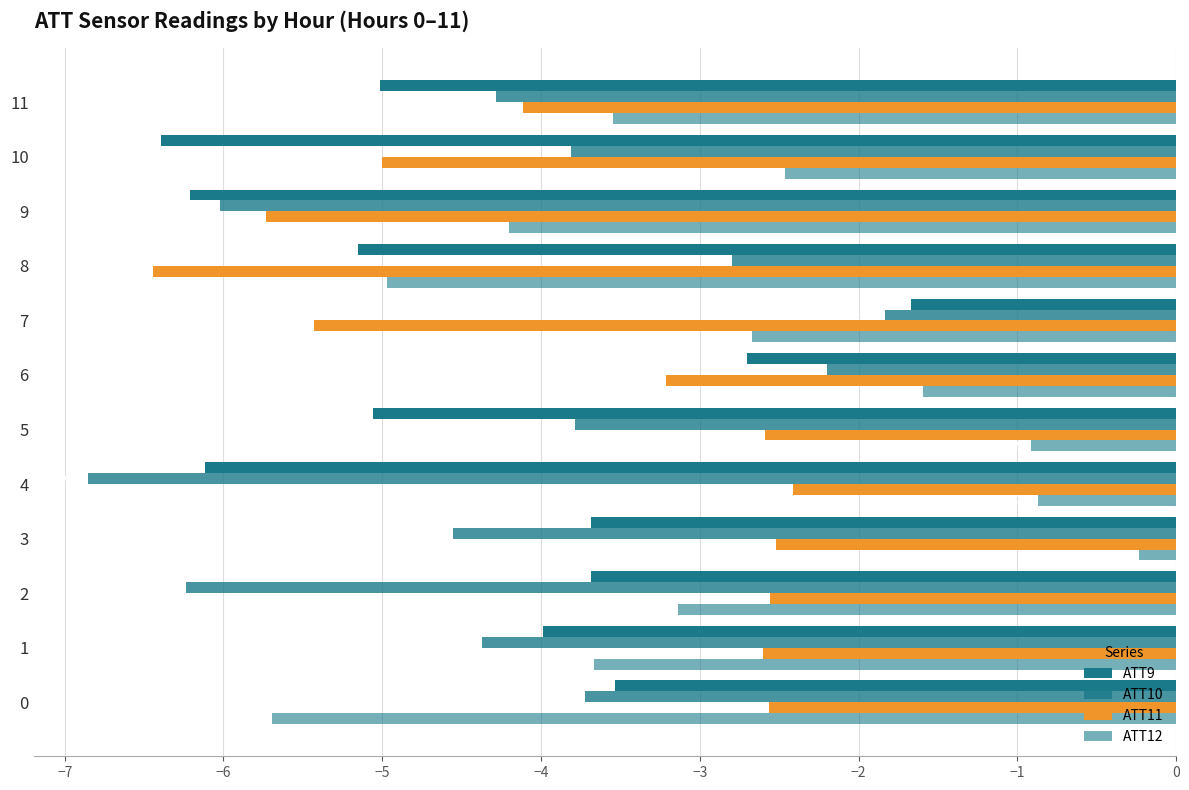

How many series are shown in this chart?

4